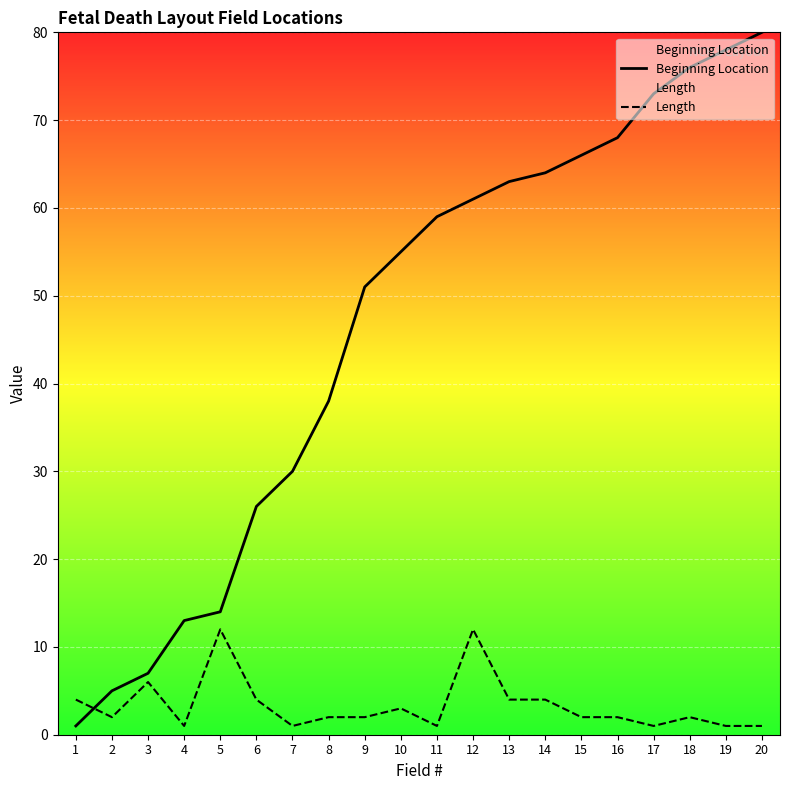

True or false: Beginning Location and Length intersect in this chart.

True